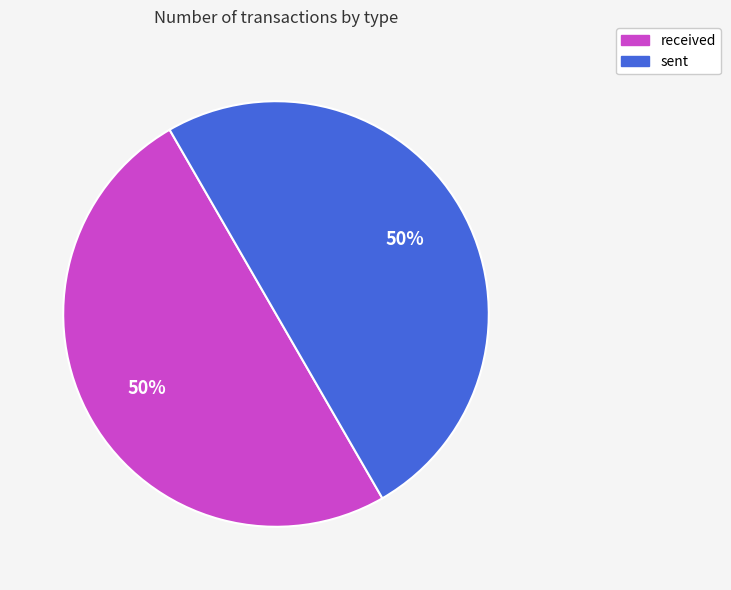

To the nearest percent, what portion does received represent?

50%